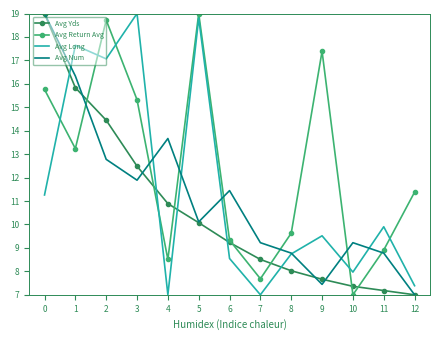

Between which two adjacent categories do Avg Yds and Avg Long first intersect?

0 and 1